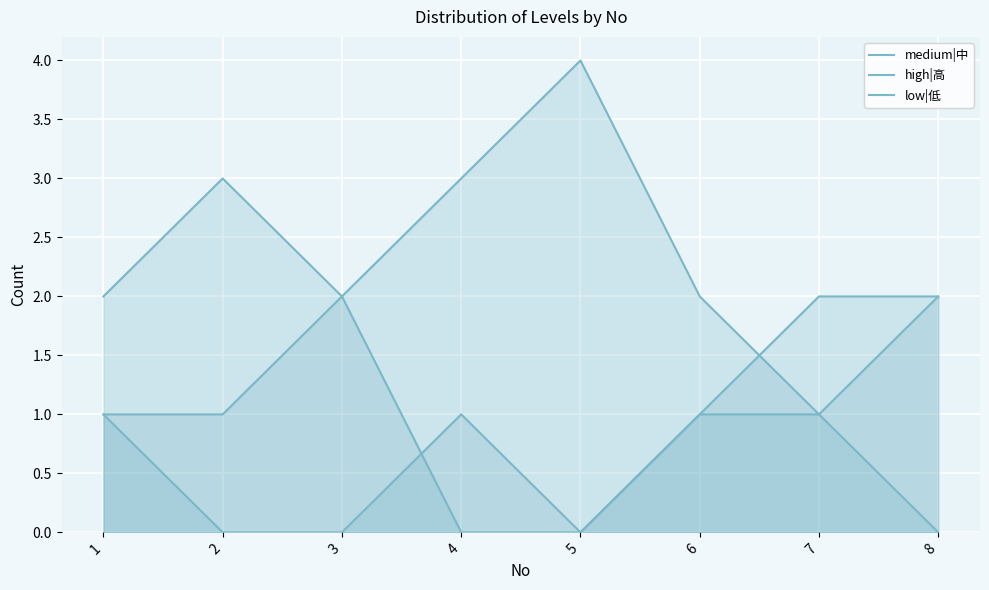

List the labels in order of high|高 value, largest first.

2, 1, 3, 8, 6, 7, 4, 5